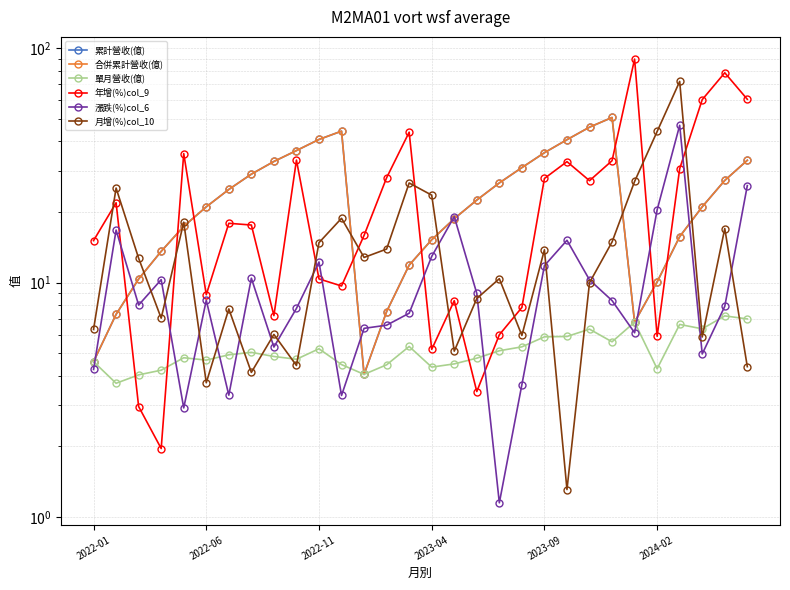

What is the difference between the highest and lowest values at 24?

83.7